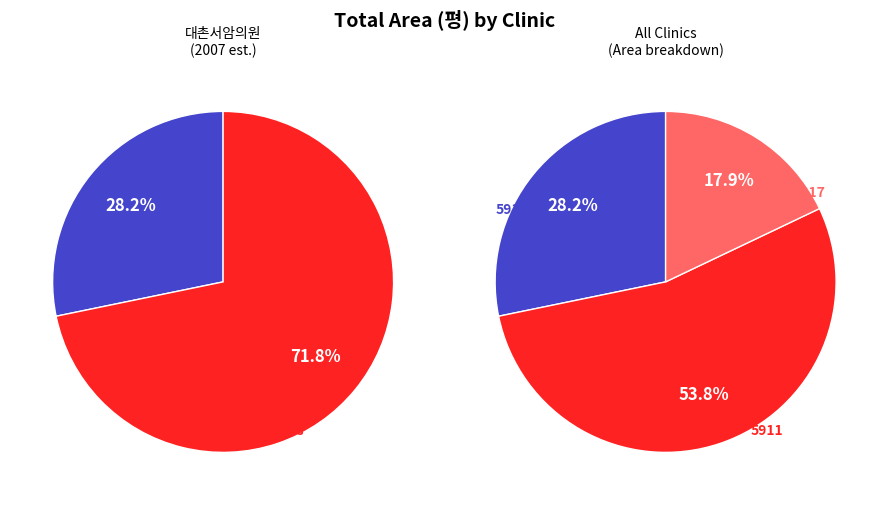

Is it true that 35817 is 18% of the pie?

True